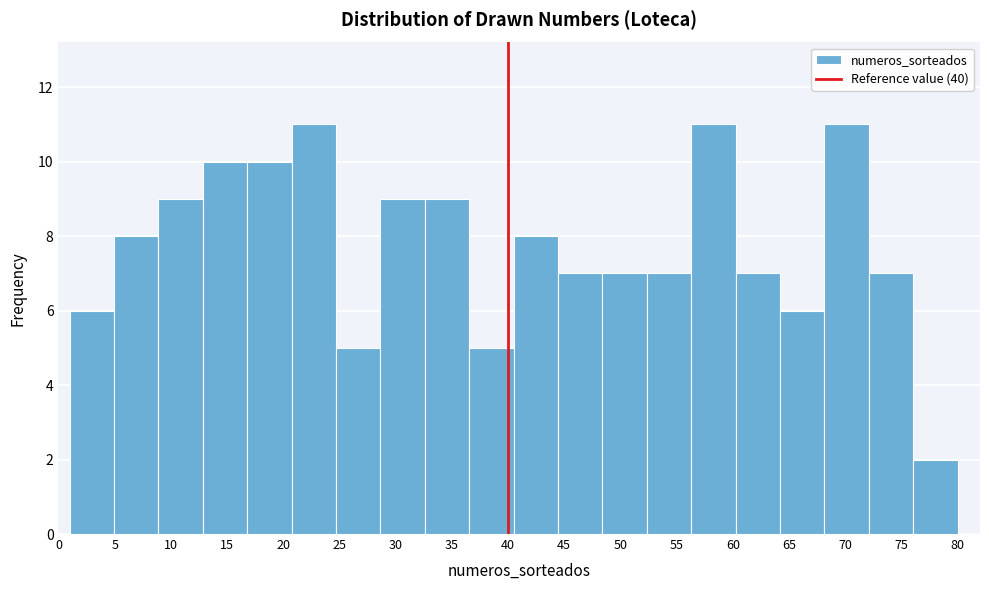

What is the height of the bar covering 32.60 to 36.55 on the x-axis? Neither the bar edges nor the heights are printed on the chart, so give them approximately, as read against the axes.

9